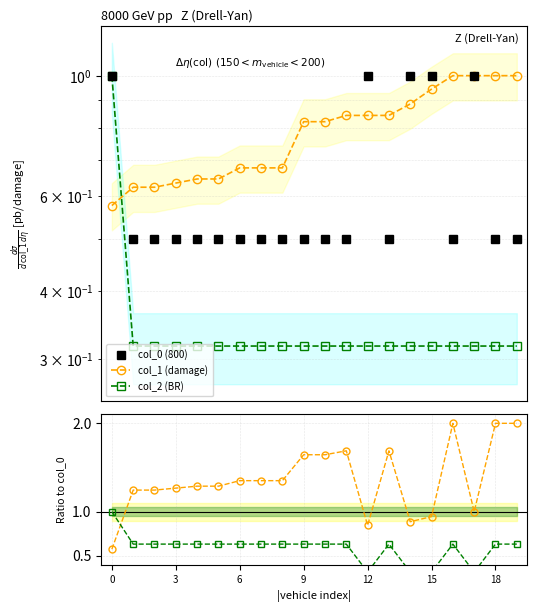

Which label corresponds to the largest value in the chart?

16